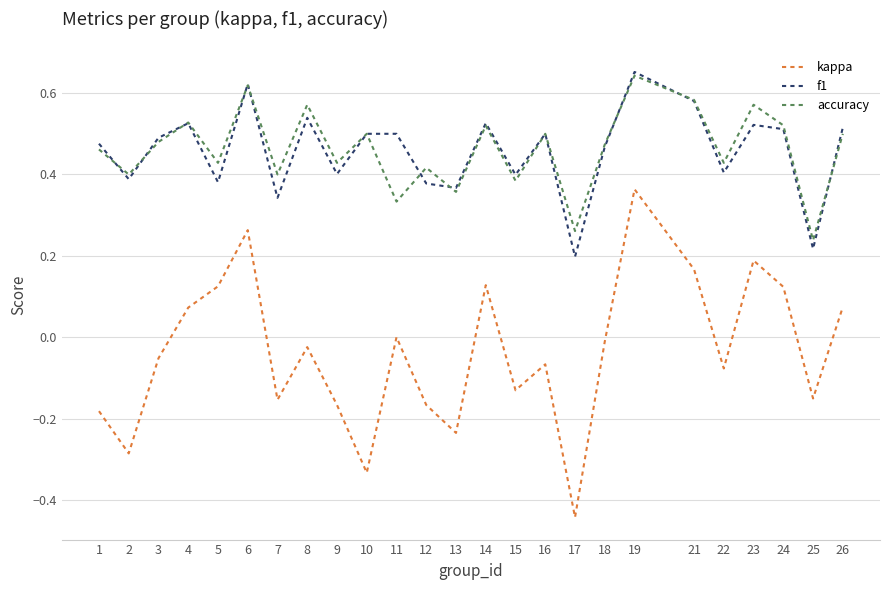

In accuracy, how many points are lower than both neighbors (excluding endpoints)?

10